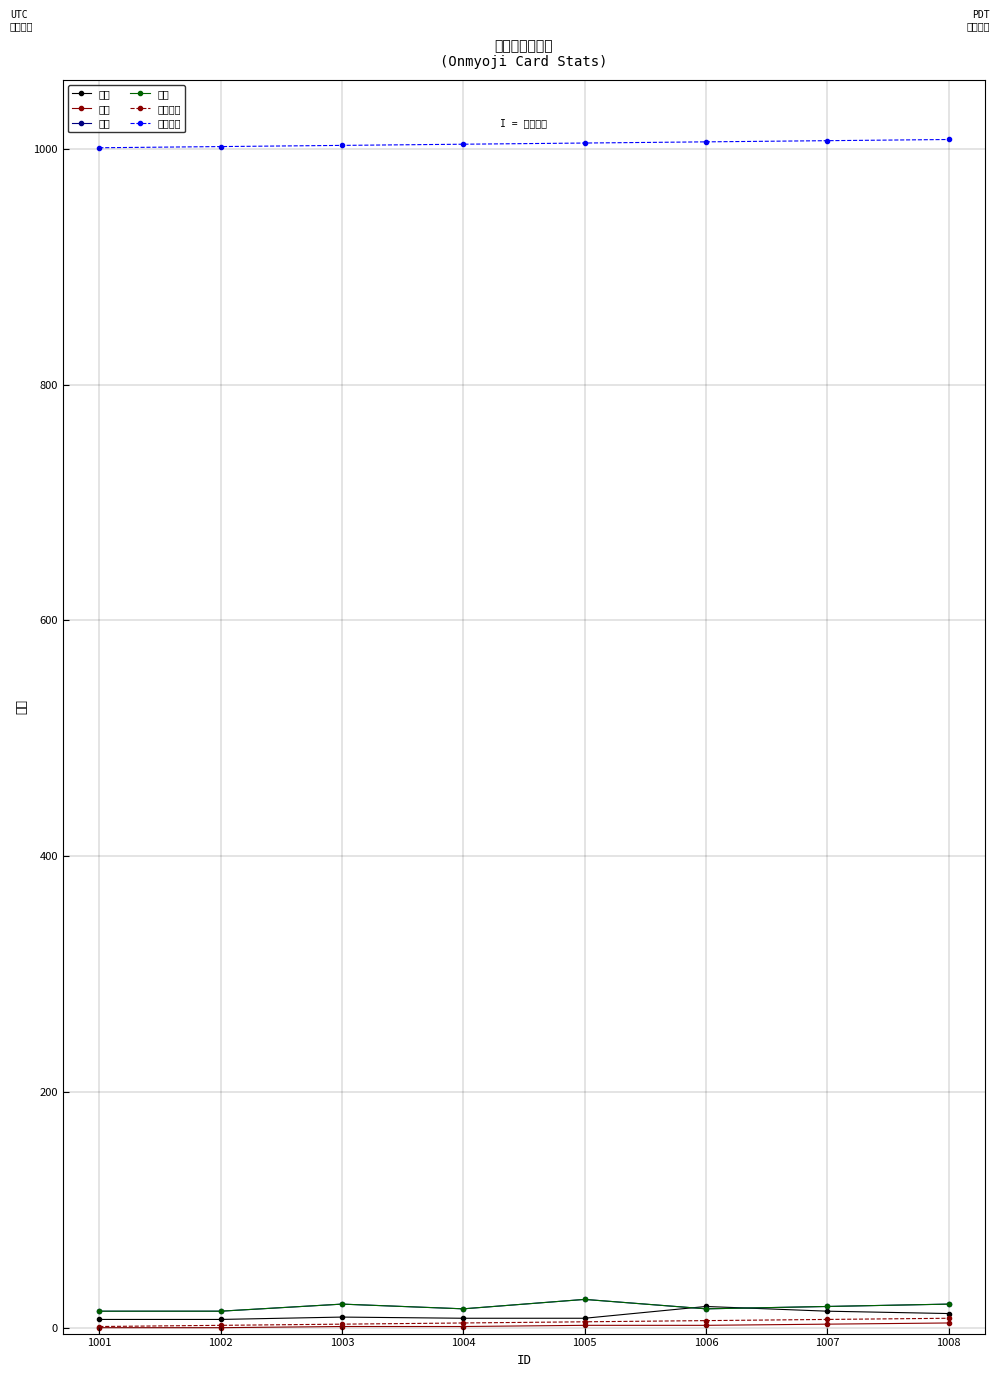

True or false: 排序索引 and 品质 intersect in this chart.

False